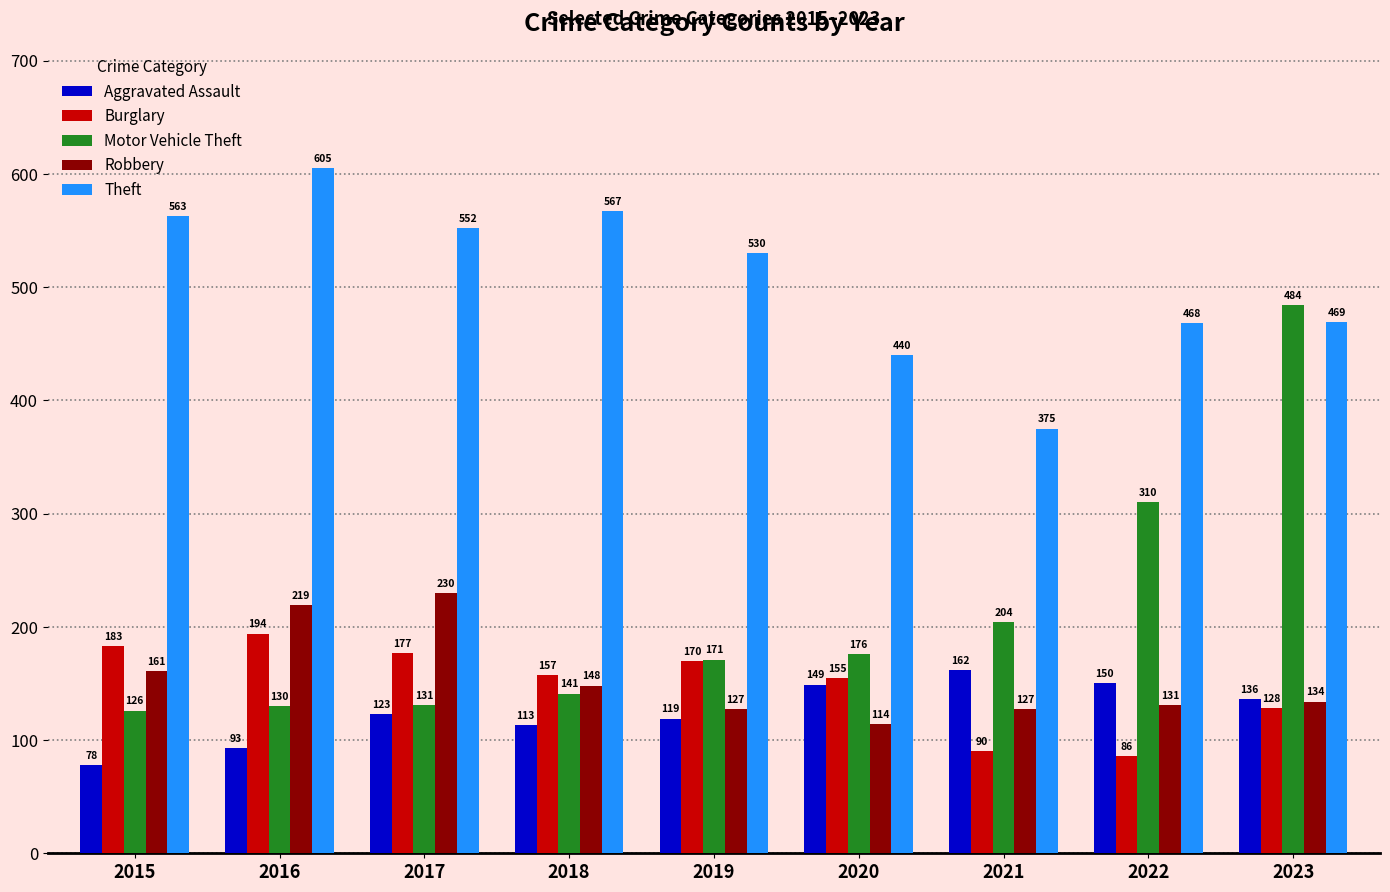

Between 2019 and 2021, which series saw the biggest shift?

Theft